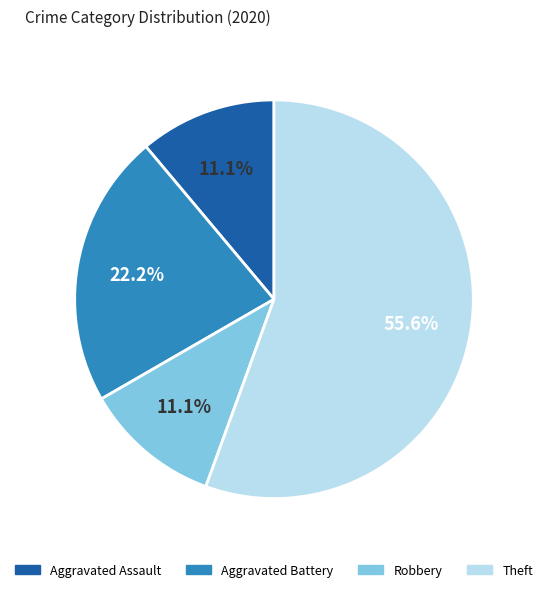

True or false: Aggravated Battery accounts for 22% of the total.

True